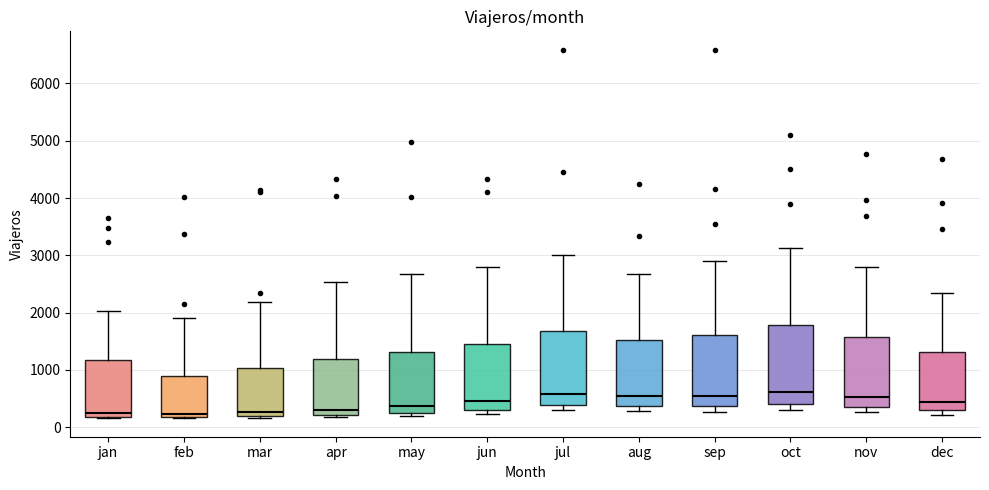

Reading left to right, transcribe this box plot: for each box, give where its median line is, the range the box spans, and where its two whiskers end, as read against the y-axis. The values are not printed on the chart, so give them approximately, as read against the axis.

jan: median 200 (just above the box's lower edge), box 200 to 1200, whiskers 200 to 2000
feb: median 200 (just above the box's lower edge), box 200 to 900, whiskers 200 to 1900
mar: median 300, box 200 to 1000, whiskers 200 (just below the box's lower edge) to 2200
apr: median 300, box 200 to 1200, whiskers 200 (just below the box's lower edge) to 2500
may: median 400, box 300 to 1300, whiskers 200 to 2700
jun: median 500, box 300 to 1500, whiskers 200 to 2800
jul: median 600, box 400 to 1700, whiskers 300 to 3000
aug: median 500, box 400 to 1500, whiskers 300 to 2700
sep: median 500, box 400 to 1600, whiskers 300 to 2900
oct: median 600, box 400 to 1800, whiskers 300 to 3100
nov: median 500, box 400 to 1600, whiskers 300 to 2800
dec: median 400, box 300 to 1300, whiskers 200 to 2300